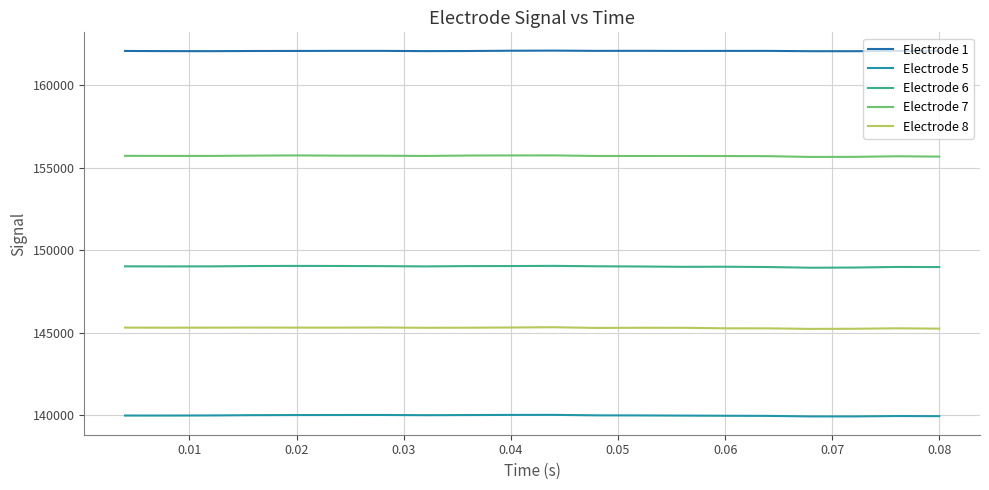

What are all the series names shown in the legend?

Electrode 1, Electrode 5, Electrode 6, Electrode 7, Electrode 8